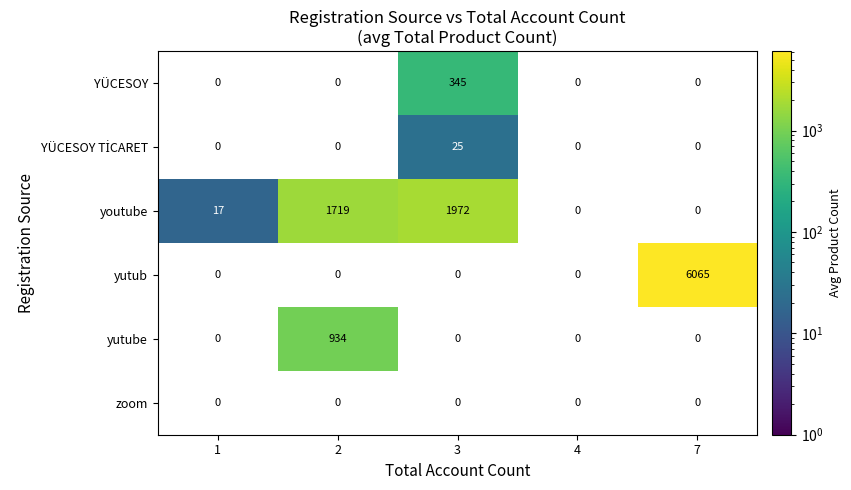

How many values in the yutub series exceed 0?

1